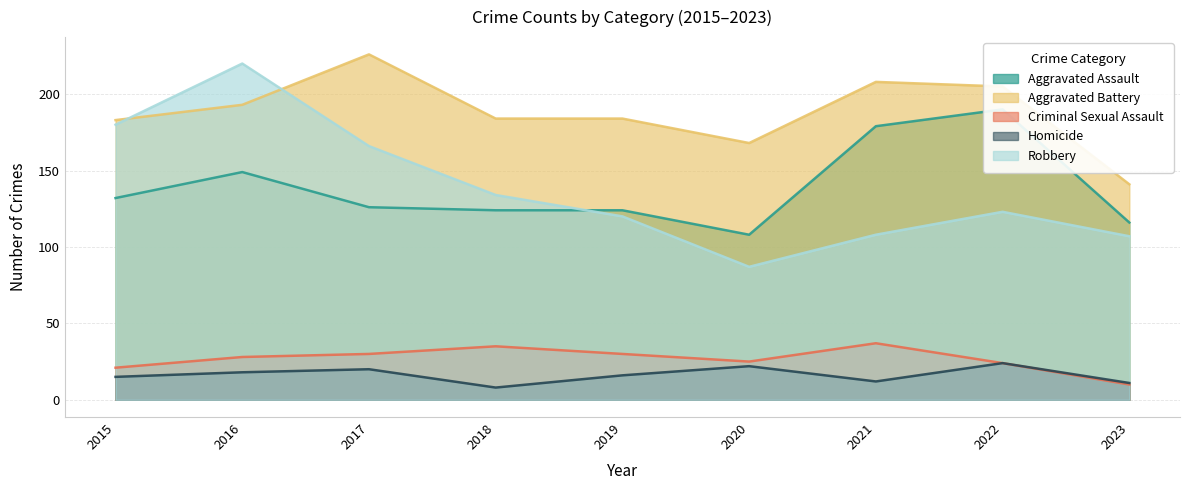

What value does the Homicide series have at 2017, to the nearest 10?

20